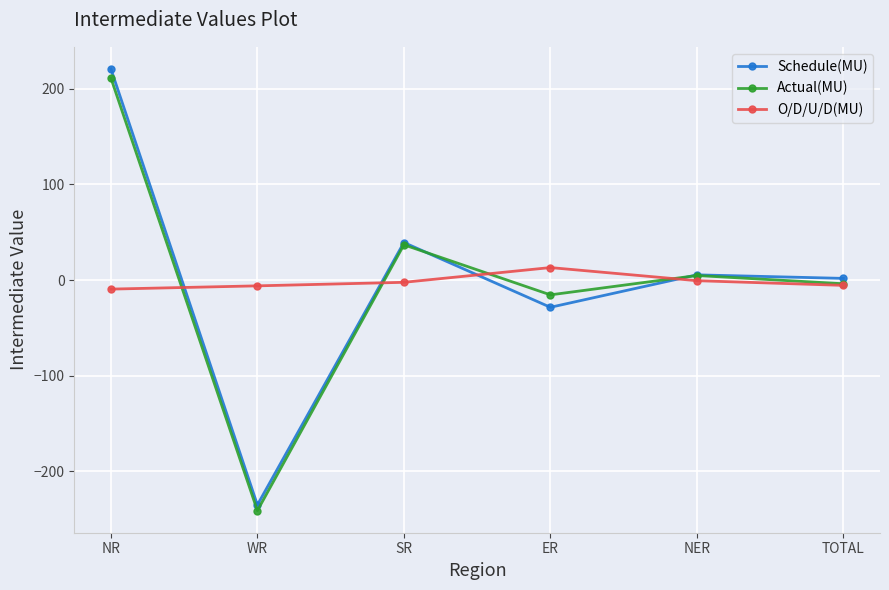

How many series are shown in this chart?

3